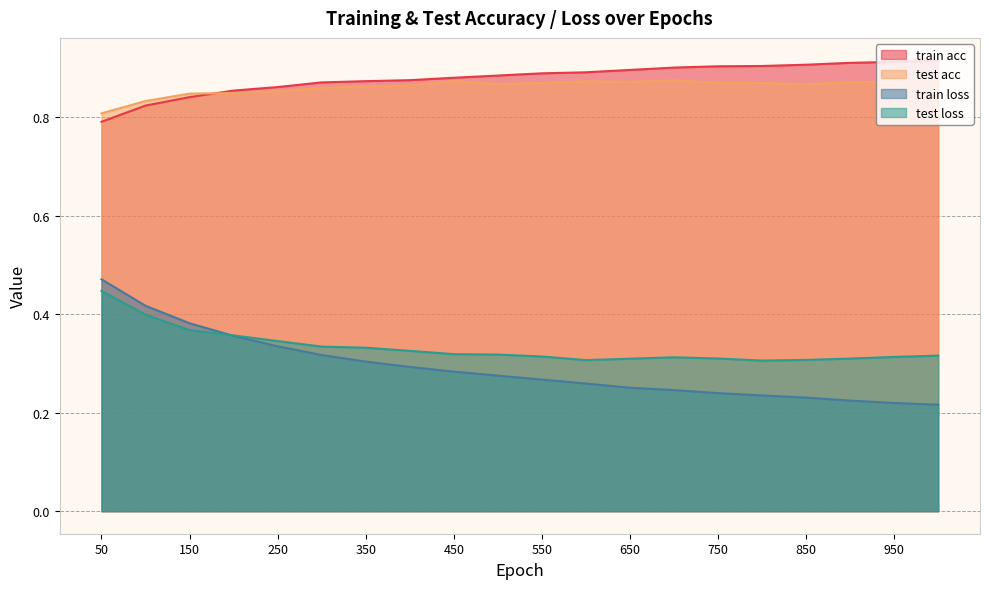

Which category has the lowest value across all series?

1000